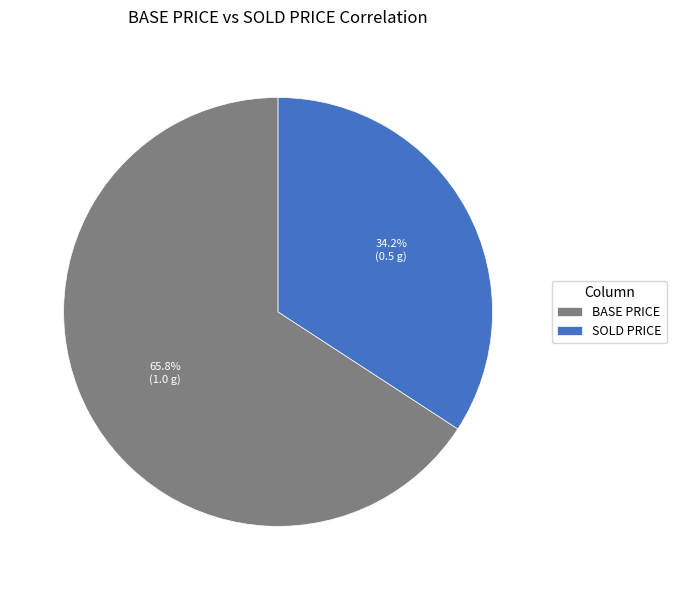

Is there a majority slice in this chart?

Yes